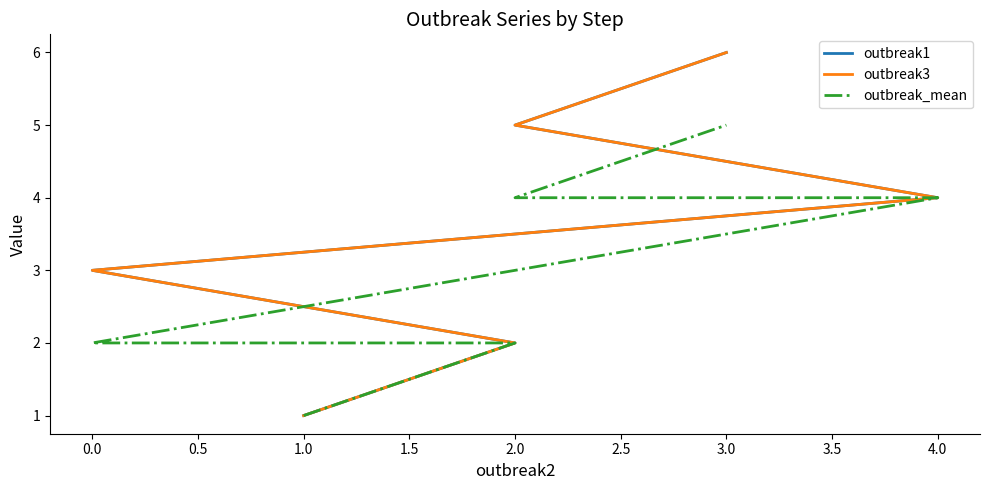

True or false: outbreak_mean and outbreak3 cross at least once.

False